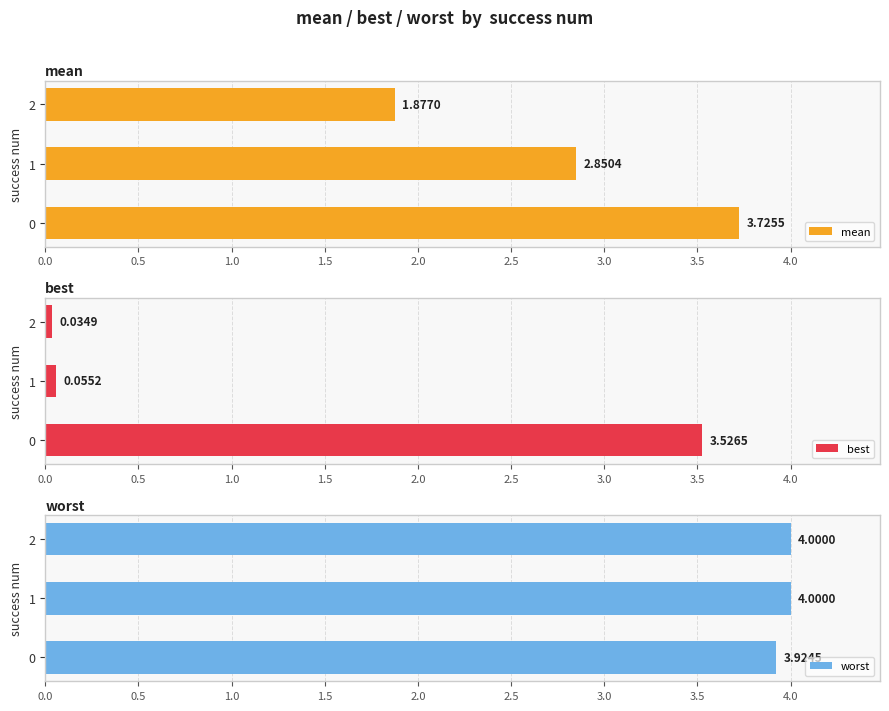

Does the chart contain any negative values?

No